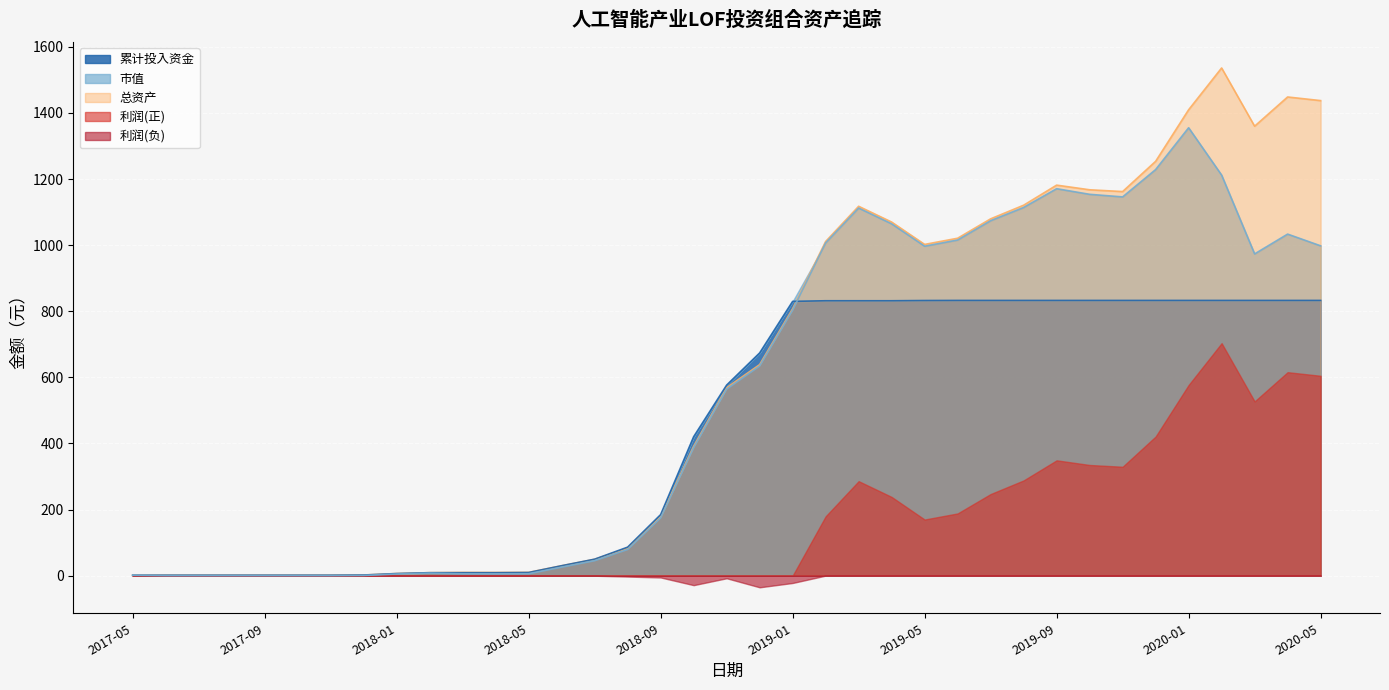

What is the total value across all series at 2018-07?

144.5